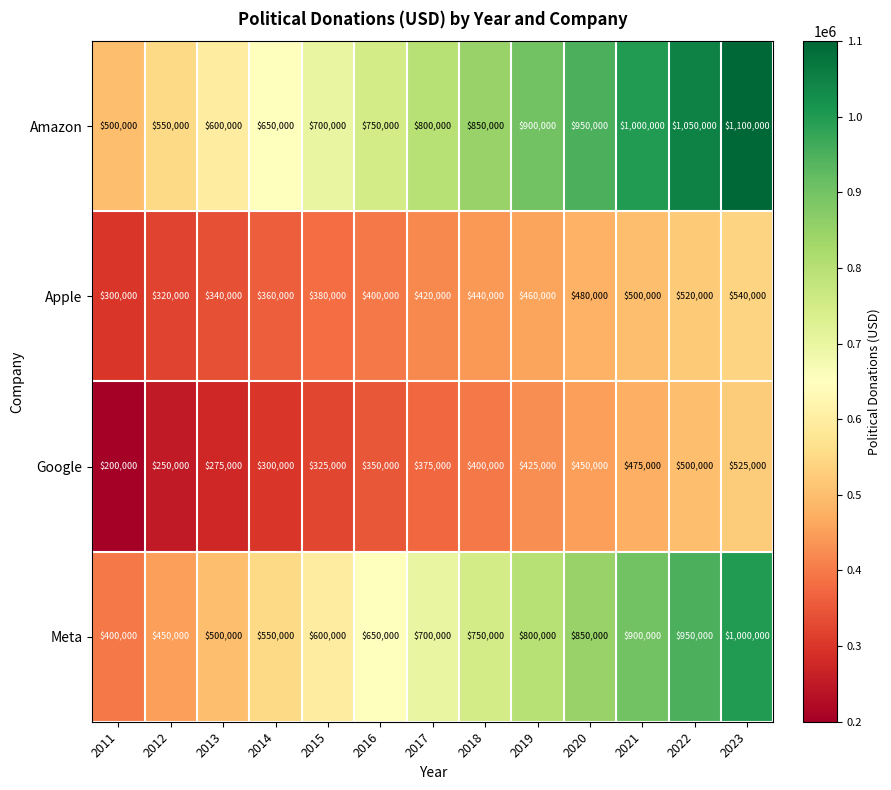

What is the difference between the highest and lowest values at 2019?

475000